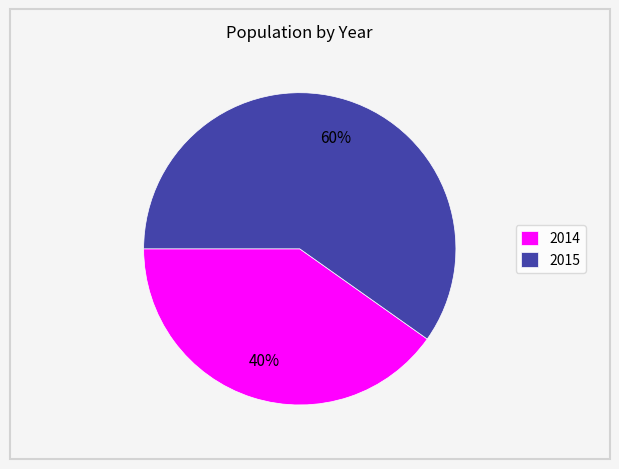

Between 2014 and 2015, which is larger?

2015